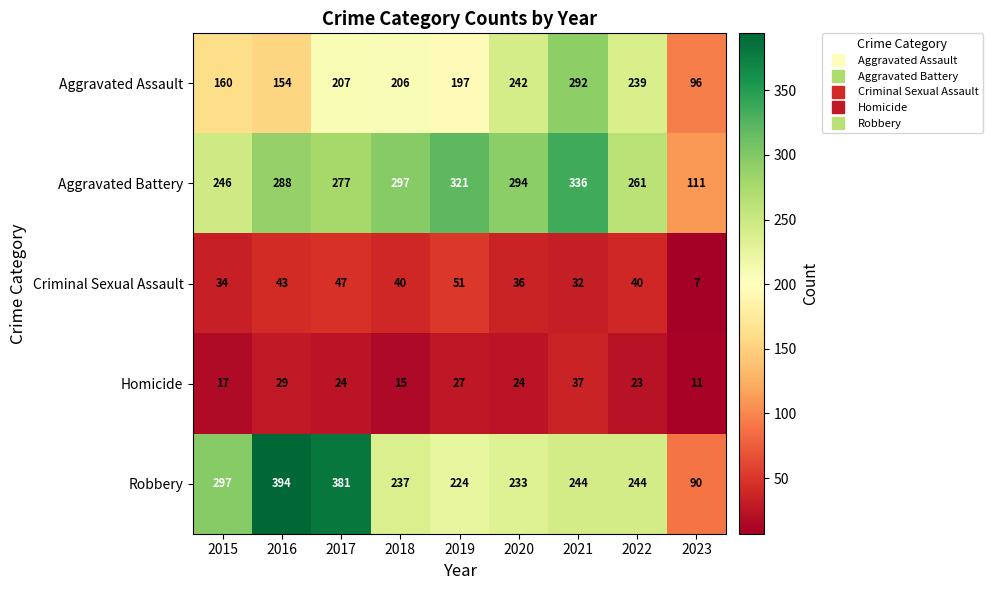

What is the sum of all Homicide values?

207